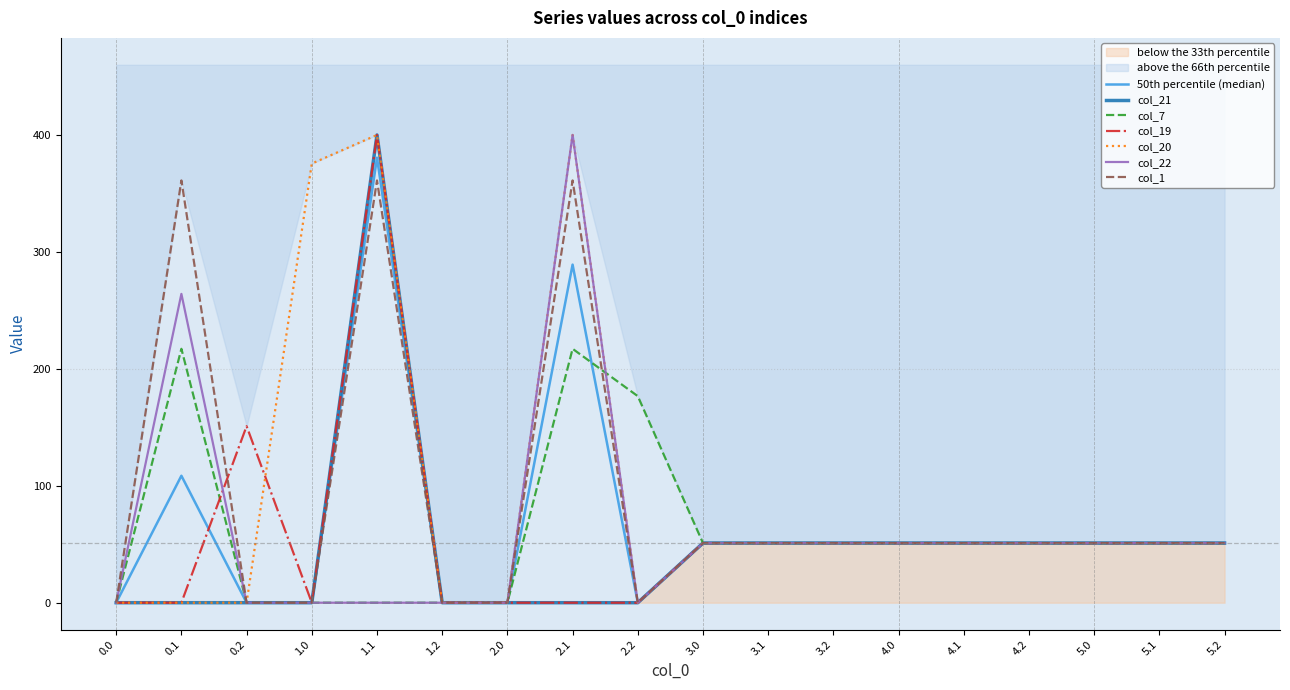

True or false: col_20 has more than 2 points higher than both neighbors.

True